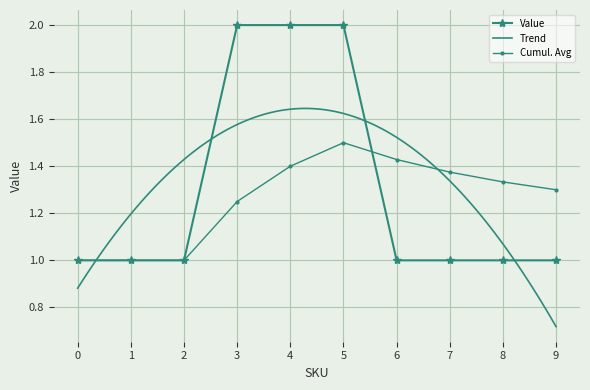

How many values are between 1 and 2?

10